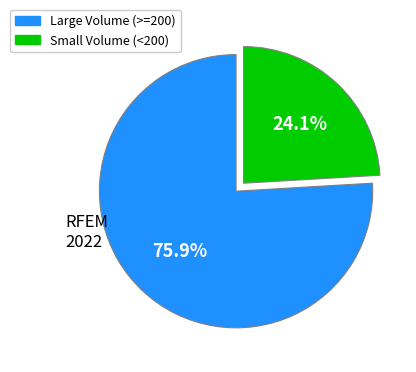

Is there a majority slice in this chart?

Yes